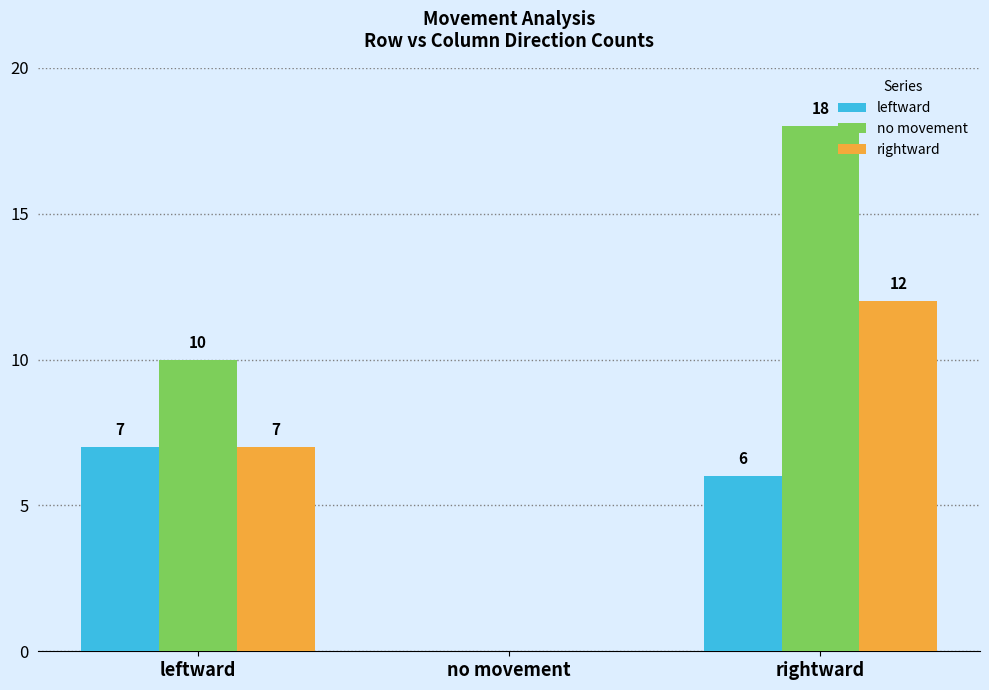

The rightward series shows 0 at no movement. True or false?

True